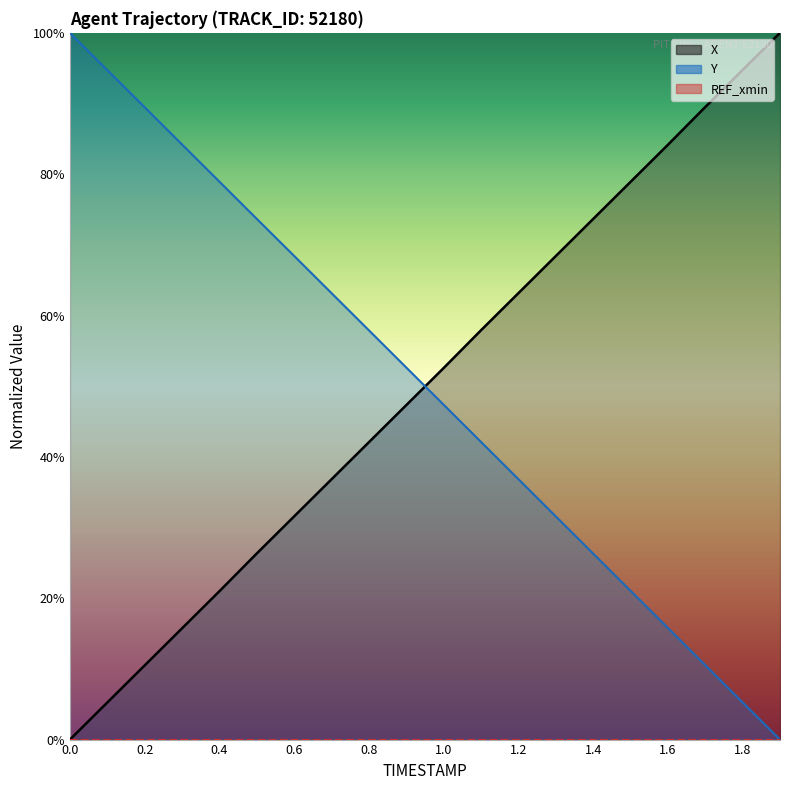

The value of X at 0.4 is 21.0. True or false?

True